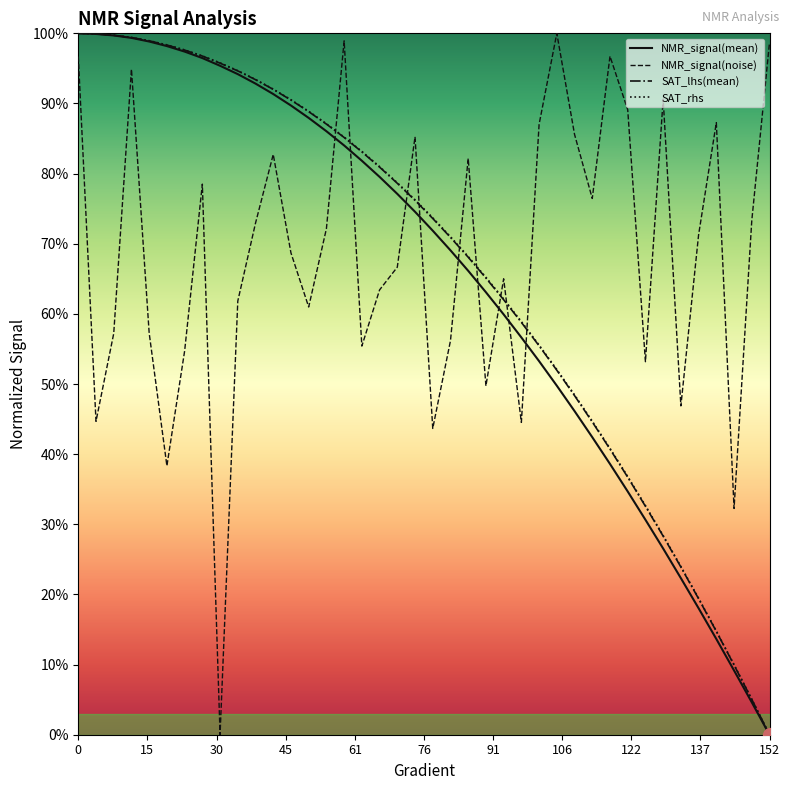

What is the highest value of the NMR_signal(noise) series?

1.0